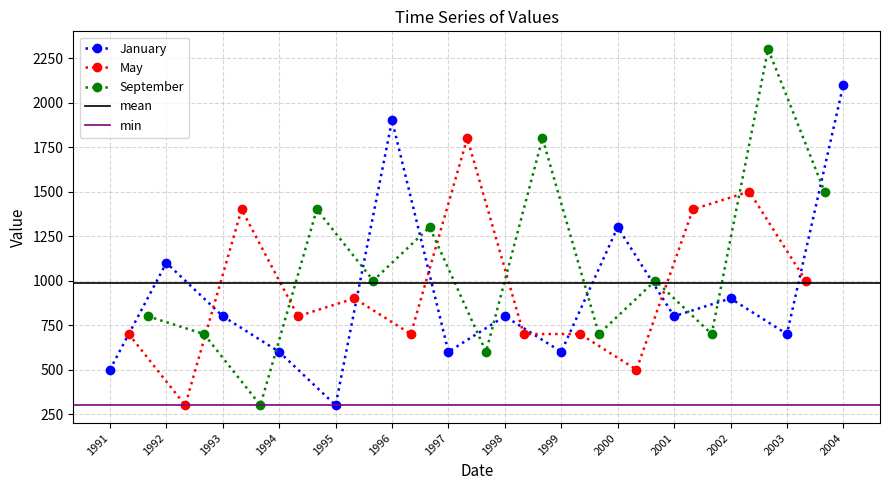

True or false: the data shows 800 at 2001-01.

True